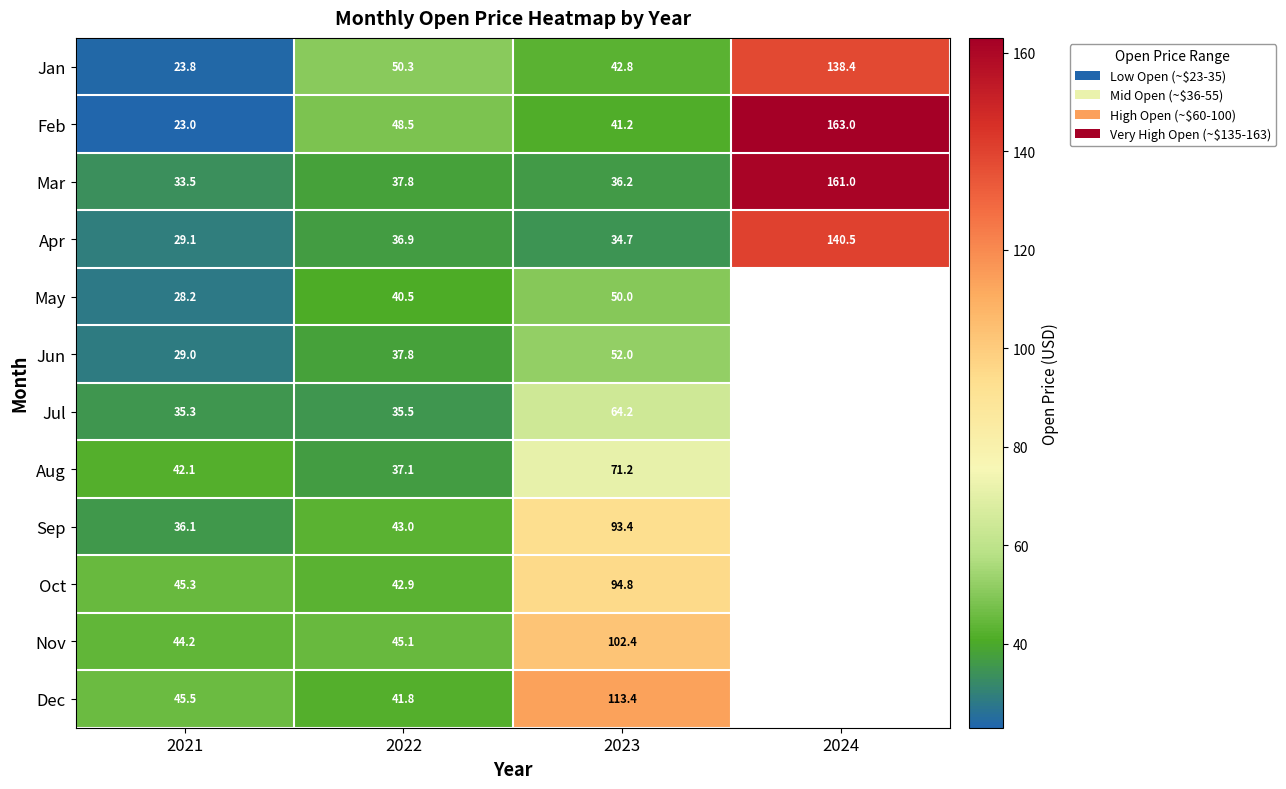

What is the maximum value shown in the chart?

163.0